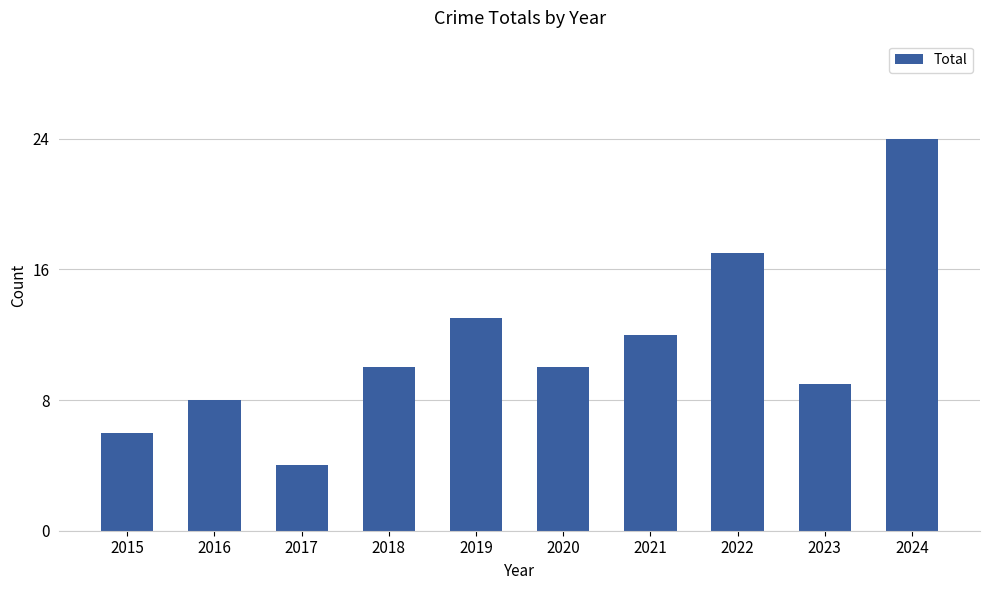

Reading left to right, extract all data points from this chart.

6	8	4	10	13	10	12	17	9	24